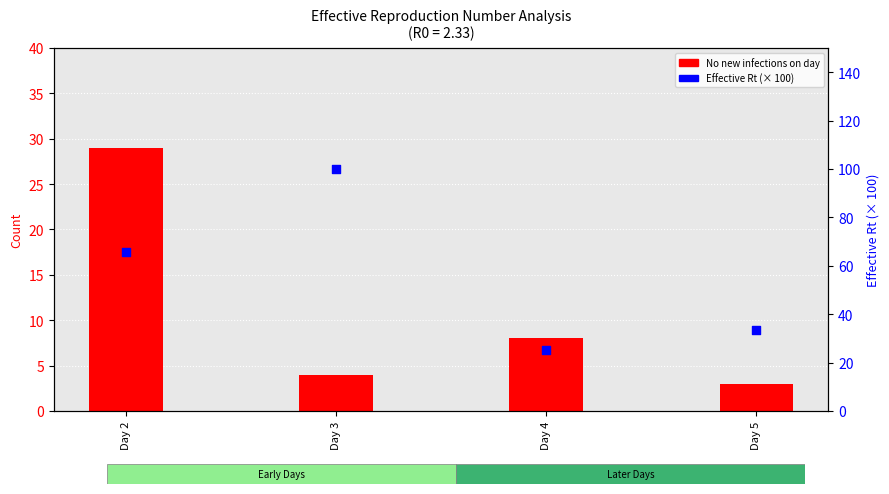

Which series reaches the maximum Y coordinate?

Effective Rt (scaled)